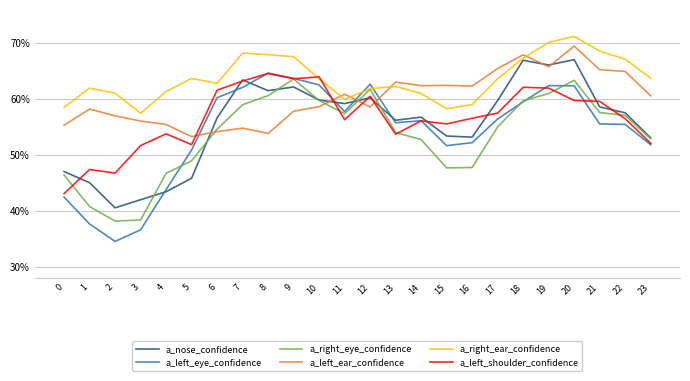

Reading right to left, what are all the values shown in this chart?

a_nose_confidence: 23=0.5	22=0.6	21=0.6	20=0.7	19=0.7	18=0.7	17=0.6	16=0.5	15=0.5	14=0.6	13=0.6	12=0.6	11=0.6	10=0.6	9=0.6	8=0.6	7=0.6	6=0.6	5=0.5	4=0.4	3=0.4	2=0.4	1=0.5	0=0.5
a_left_eye_confidence: 23=0.5	22=0.6	21=0.6	20=0.6	19=0.6	18=0.6	17=0.6	16=0.5	15=0.5	14=0.6	13=0.6	12=0.6	11=0.6	10=0.6	9=0.6	8=0.6	7=0.6	6=0.6	5=0.5	4=0.4	3=0.4	2=0.3	1=0.4	0=0.4
a_right_eye_confidence: 23=0.5	22=0.6	21=0.6	20=0.6	19=0.6	18=0.6	17=0.6	16=0.5	15=0.5	14=0.5	13=0.5	12=0.6	11=0.6	10=0.6	9=0.6	8=0.6	7=0.6	6=0.5	5=0.5	4=0.5	3=0.4	2=0.4	1=0.4	0=0.5
a_left_ear_confidence: 23=0.6	22=0.6	21=0.7	20=0.7	19=0.7	18=0.7	17=0.7	16=0.6	15=0.6	14=0.6	13=0.6	12=0.6	11=0.6	10=0.6	9=0.6	8=0.5	7=0.5	6=0.5	5=0.5	4=0.6	3=0.6	2=0.6	1=0.6	0=0.6
a_right_ear_confidence: 23=0.6	22=0.7	21=0.7	20=0.7	19=0.7	18=0.7	17=0.6	16=0.6	15=0.6	14=0.6	13=0.6	12=0.6	11=0.6	10=0.6	9=0.7	8=0.7	7=0.7	6=0.6	5=0.6	4=0.6	3=0.6	2=0.6	1=0.6	0=0.6
a_left_shoulder_confidence: 23=0.5	22=0.6	21=0.6	20=0.6	19=0.6	18=0.6	17=0.6	16=0.6	15=0.6	14=0.6	13=0.5	12=0.6	11=0.6	10=0.6	9=0.6	8=0.6	7=0.6	6=0.6	5=0.5	4=0.5	3=0.5	2=0.5	1=0.5	0=0.4